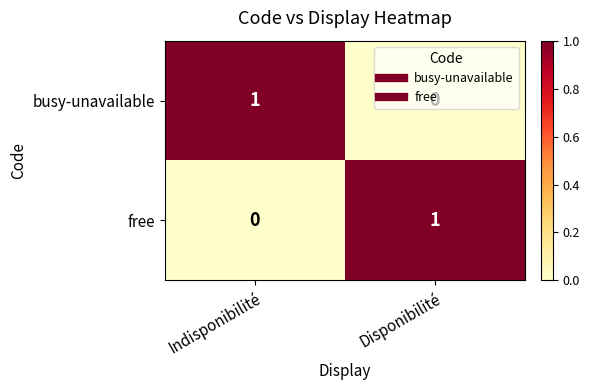

At Disponibilité, list the series in order from largest to smallest.

free, busy-unavailable